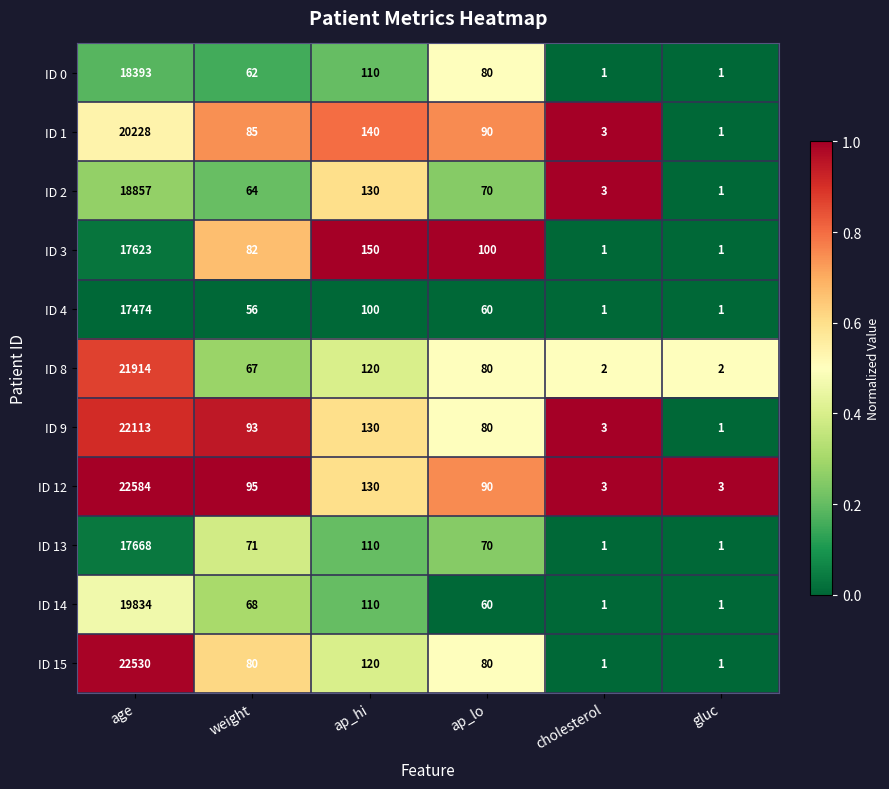

What is the greatest value displayed?

22584